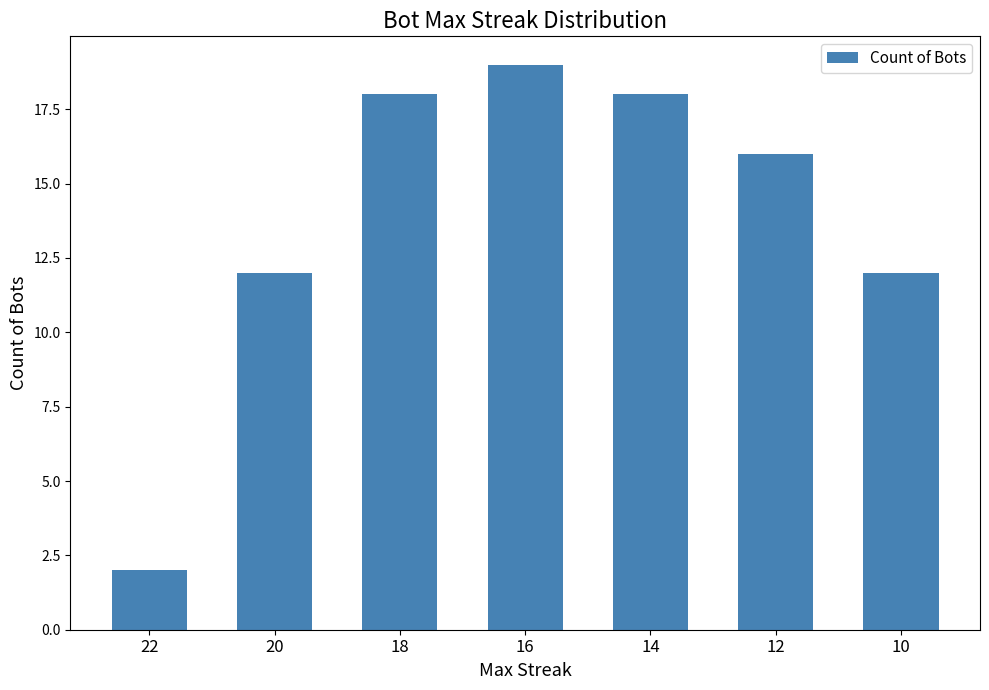

The value at 14 is 11. True or false?

False